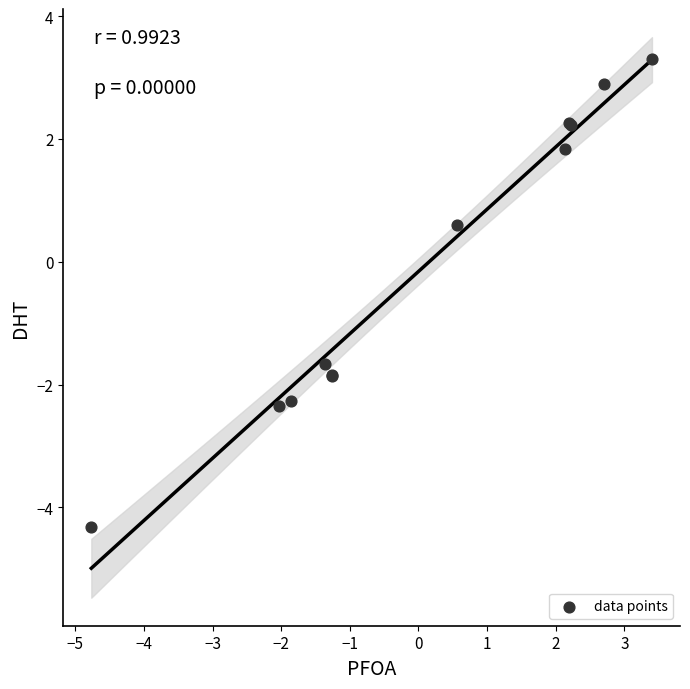

What Y value in the scatter plot is closest to 0?

0.6